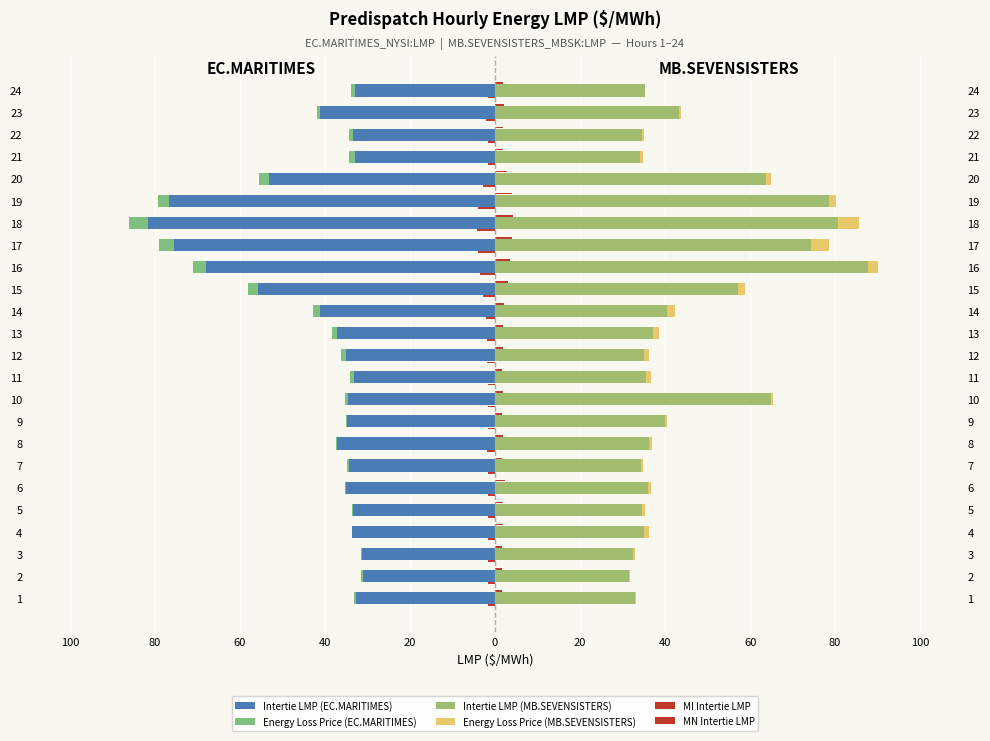

What is the value of the Intertie LMP (MB.SEVENSISTERS) bar at the 4th from the left?

35.0